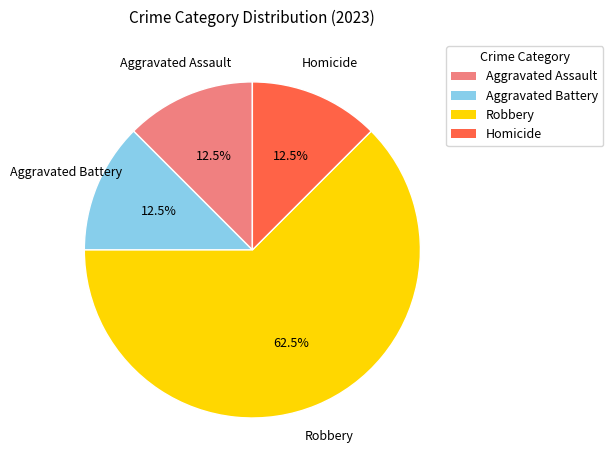

How many slices are in this pie chart?

4